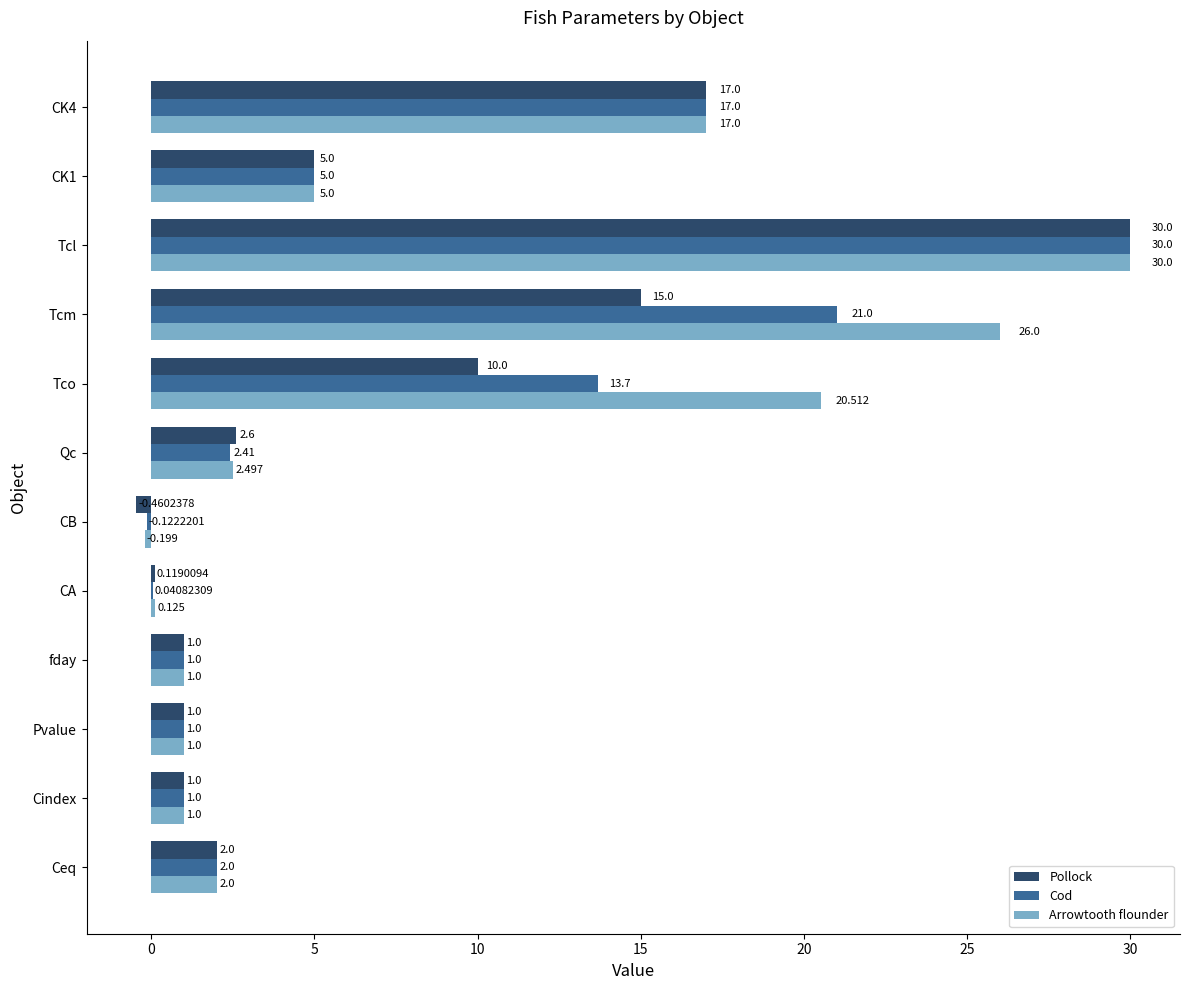

What are all the series names shown in the legend?

Pollock, Cod, Arrowtooth flounder